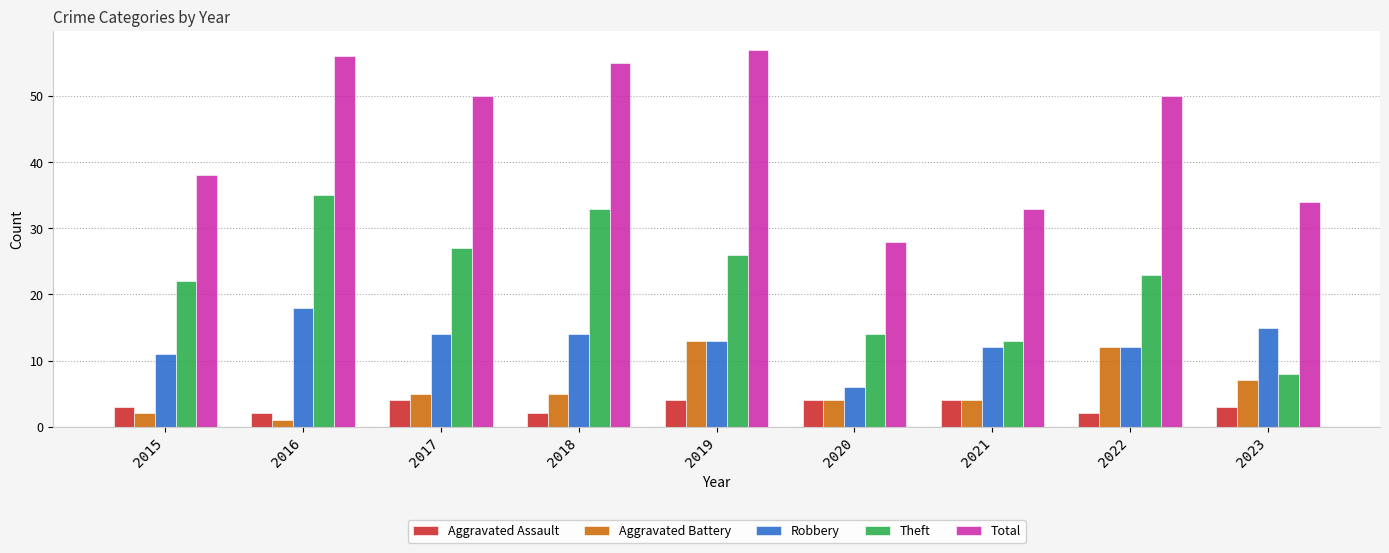

Reading left to right, list all the values displayed in this chart.

Aggravated Assault: 2015=3	2016=2	2017=4	2018=2	2019=4	2020=4	2021=4	2022=2	2023=3
Aggravated Battery: 2015=2	2016=1	2017=5	2018=5	2019=13	2020=4	2021=4	2022=12	2023=7
Robbery: 2015=11	2016=18	2017=14	2018=14	2019=13	2020=6	2021=12	2022=12	2023=15
Theft: 2015=22	2016=35	2017=27	2018=33	2019=26	2020=14	2021=13	2022=23	2023=8
Total: 2015=38	2016=56	2017=50	2018=55	2019=57	2020=28	2021=33	2022=50	2023=34